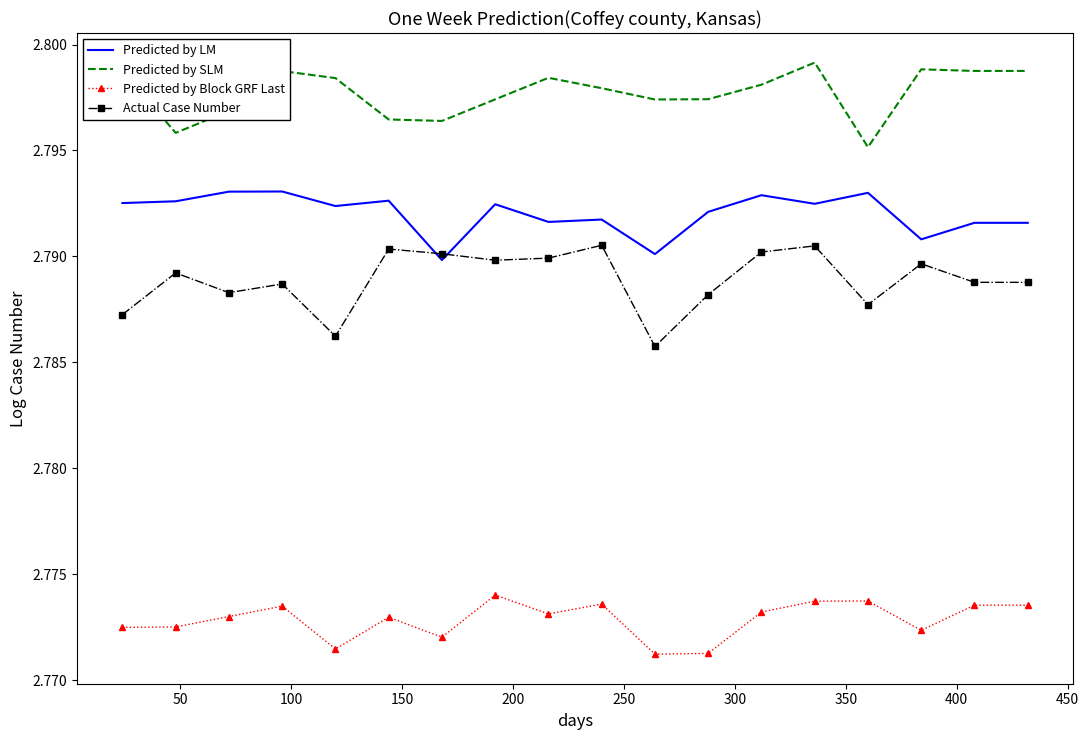

Rank the series by their maximum value, from lowest to highest.

Predicted by Block GRF Last, Actual Case Number, Predicted by LM, Predicted by SLM